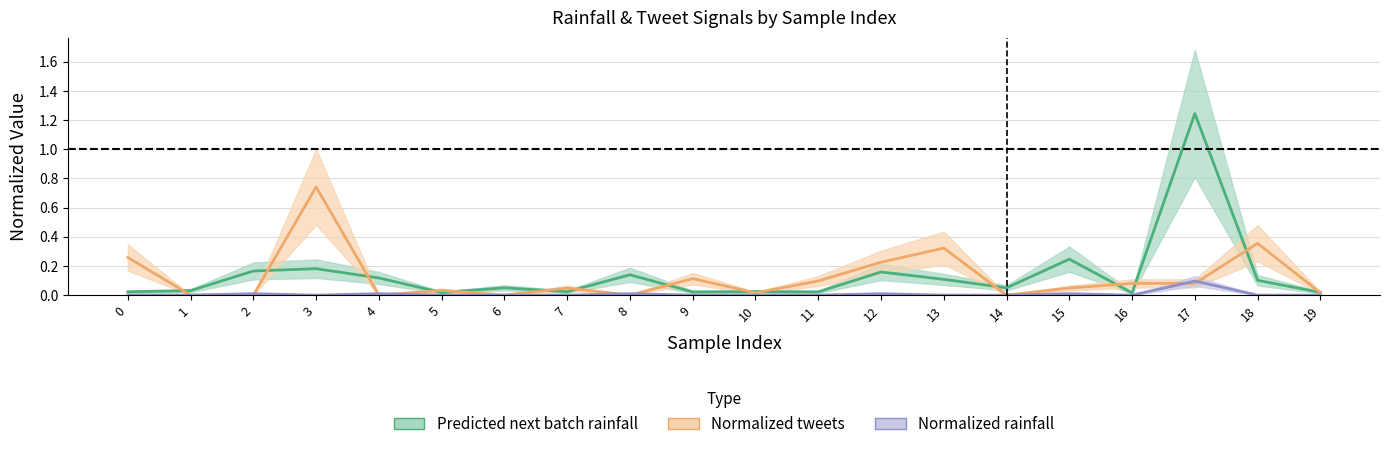

Is the value of Normalized tweets at 7 greater than the value of Normalized rainfall (mm/30min) at 1?

Yes